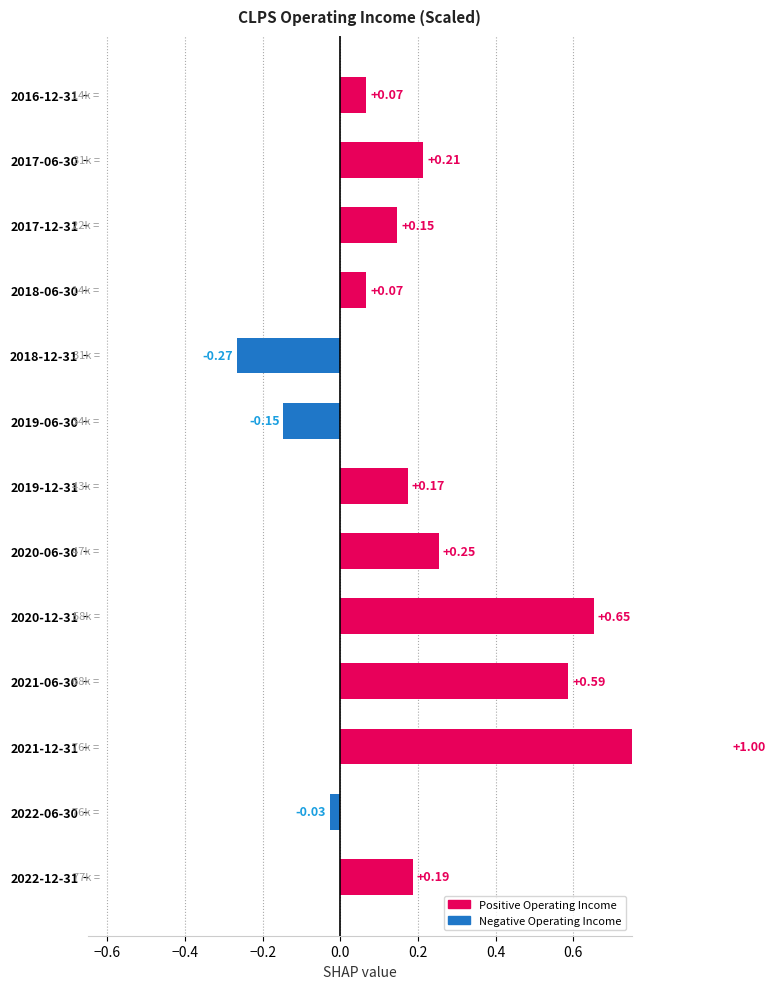

How many bars are there in total?

13